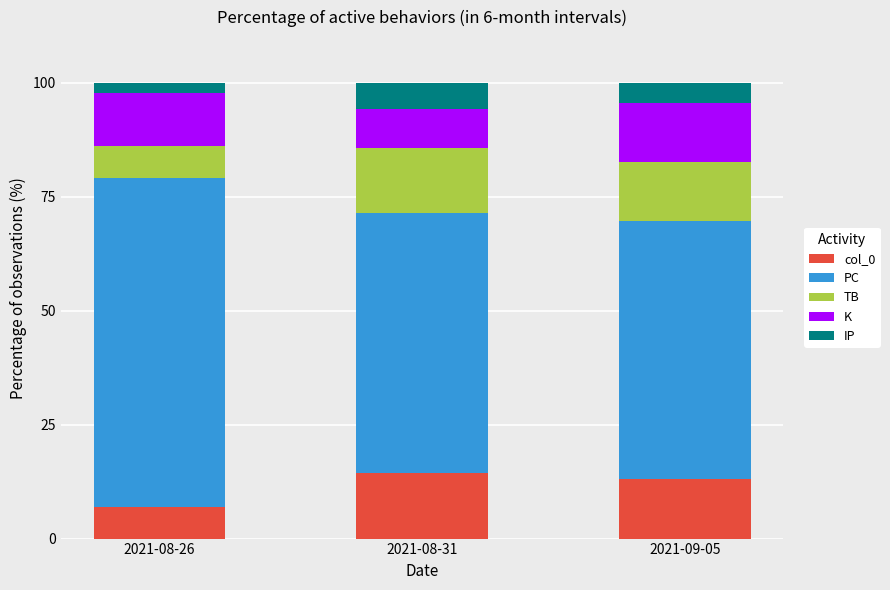

Is it true that col_0 equals 7.6 at 2021-08-31?

False